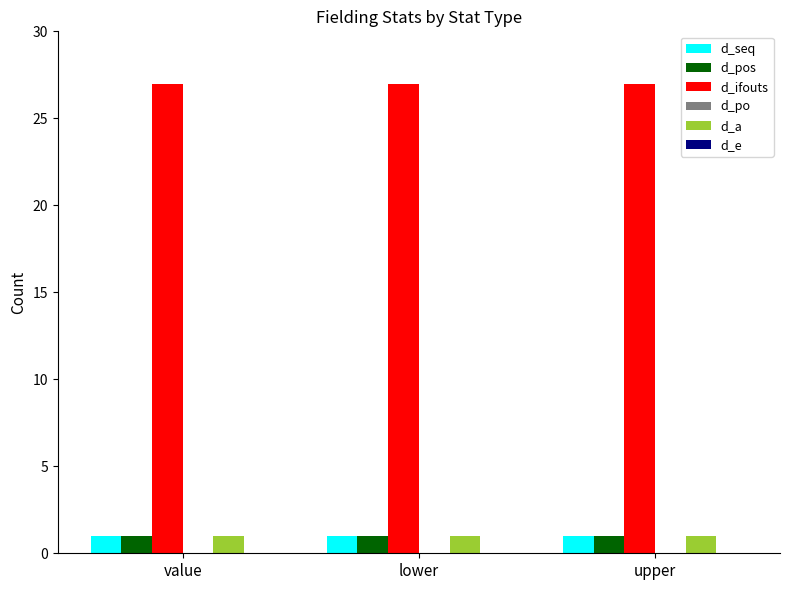

Is it true that d_pos equals 1 at upper?

True